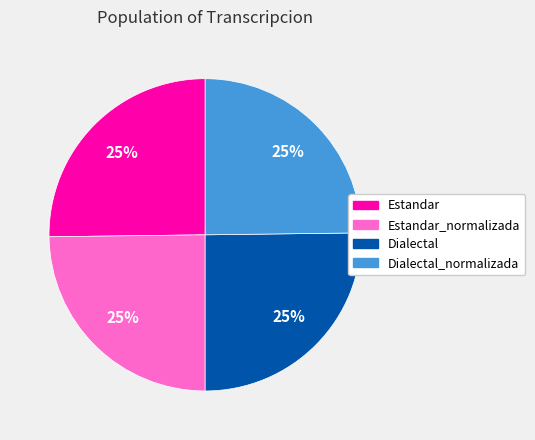

How many segments does this pie chart have?

4